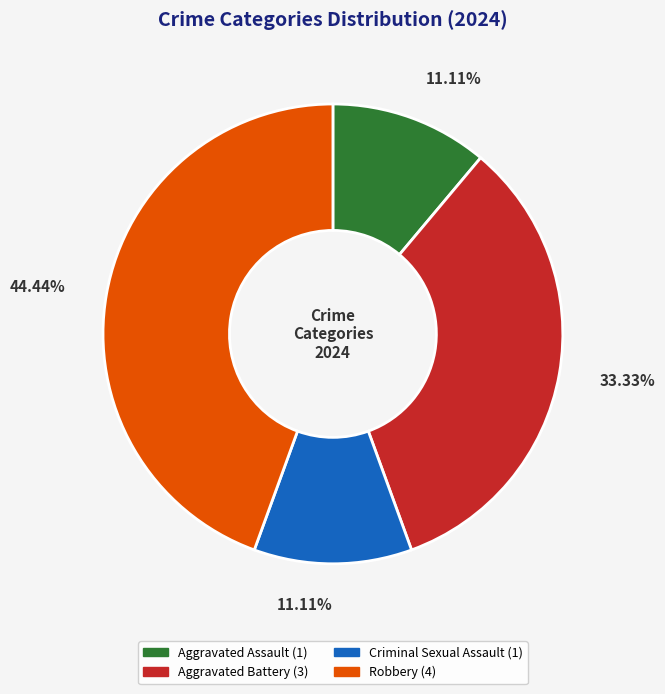

Is Aggravated Battery the majority of the pie?

No